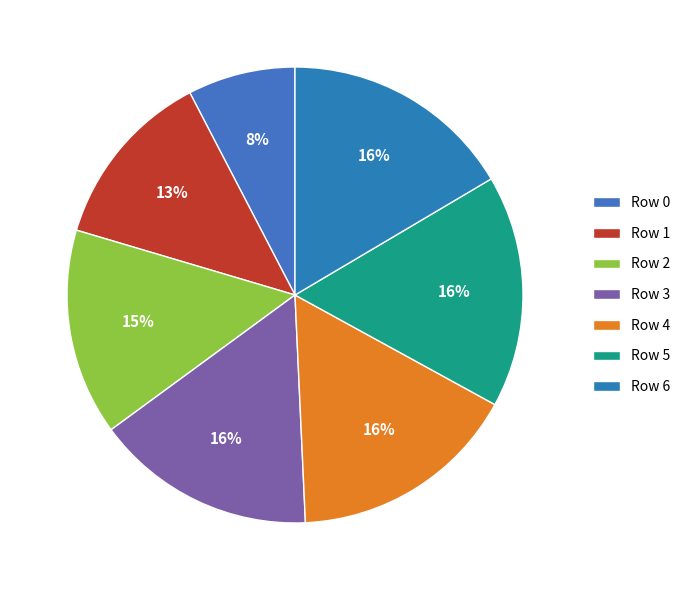

To the nearest percent, what is the difference between the largest and smallest slice percentages?

9%